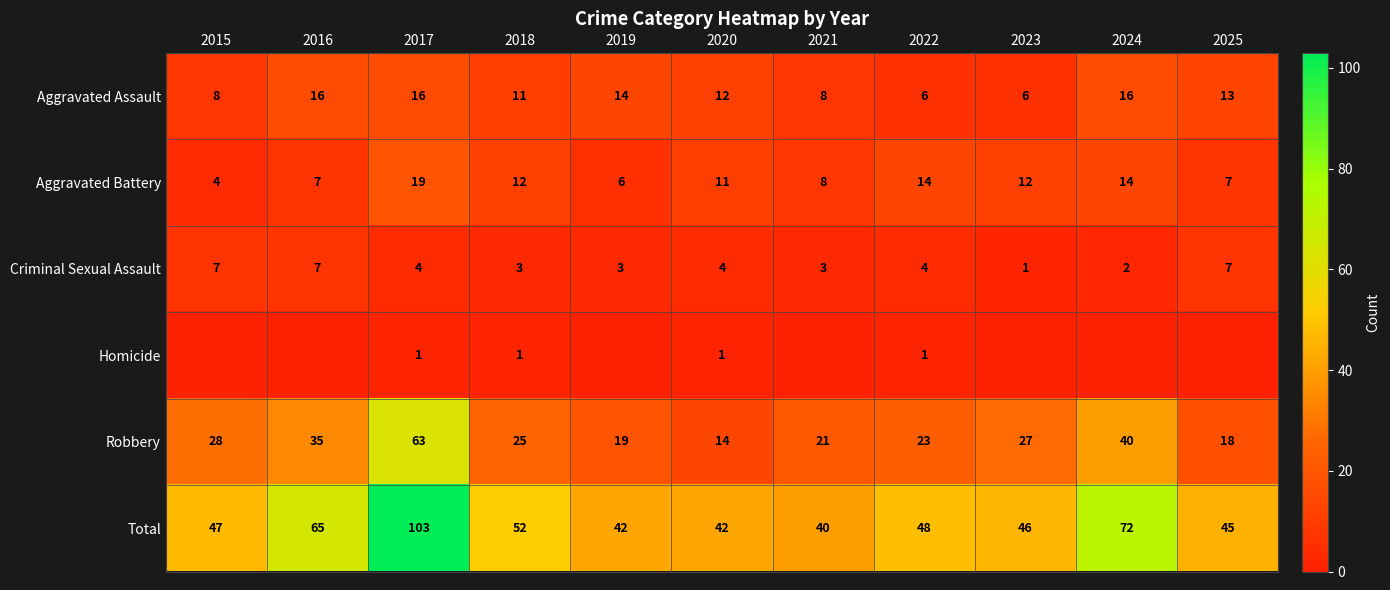

What is the difference between the maximum and second lowest values in the Robbery series?

45